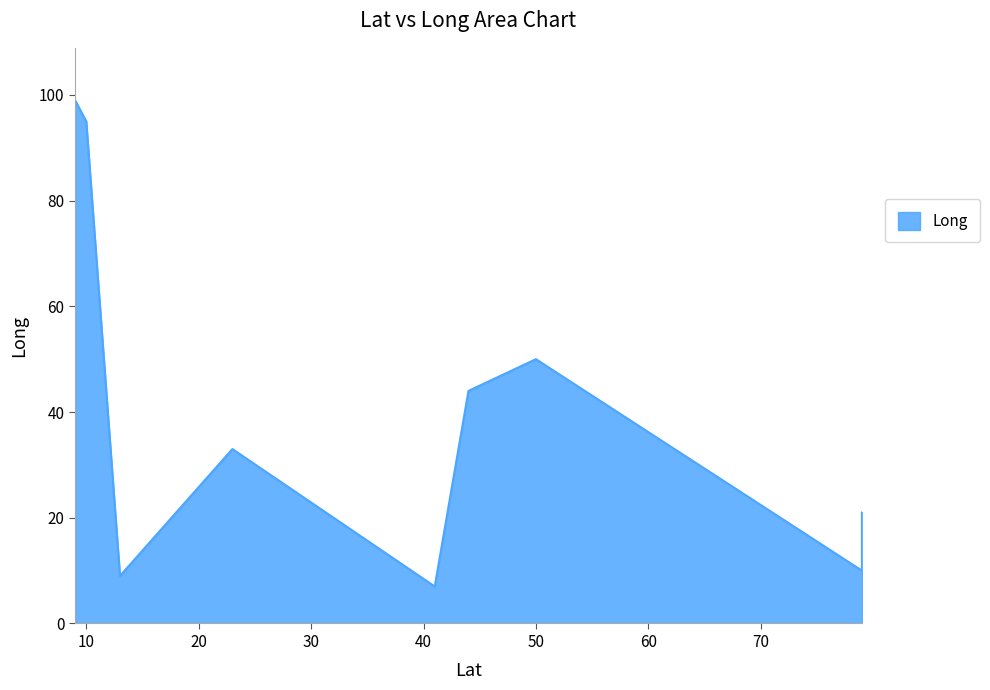

Approximately how many times larger is the value at 44 compared to 79?

4.4